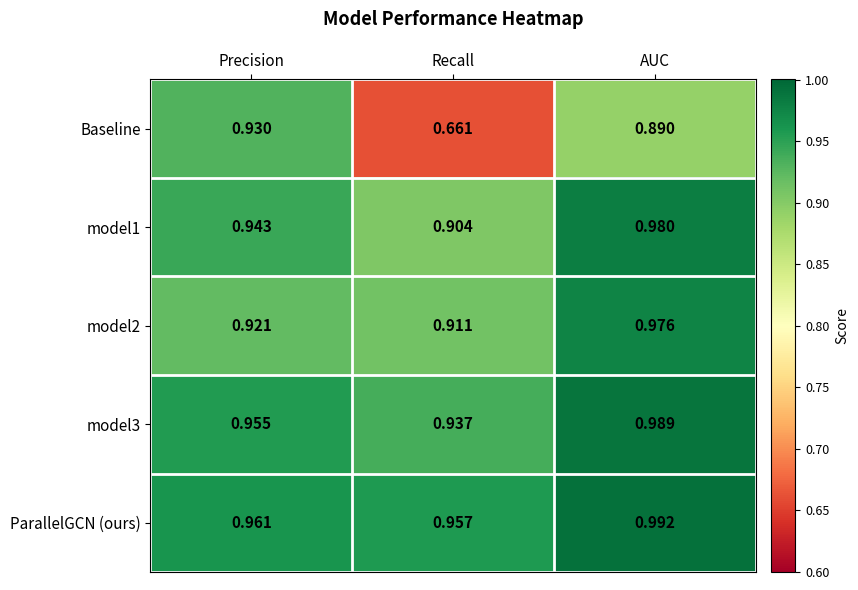

Which label corresponds to the smallest value in the chart?

Recall